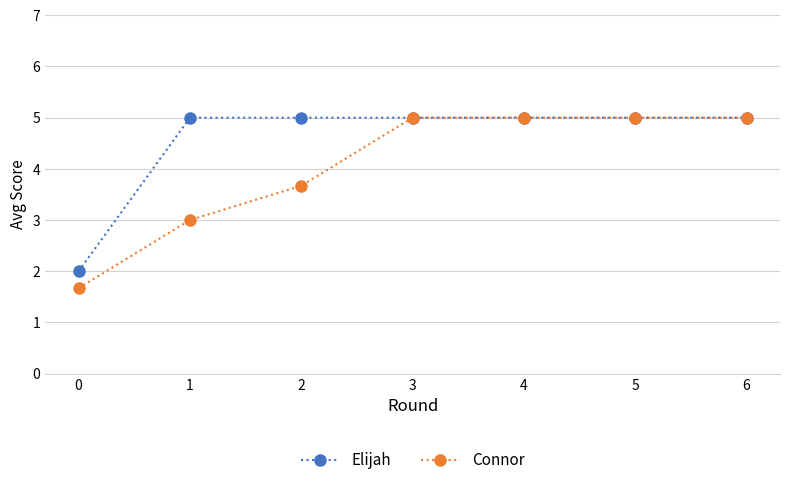

What is the minimum value shown in the chart?

1.7